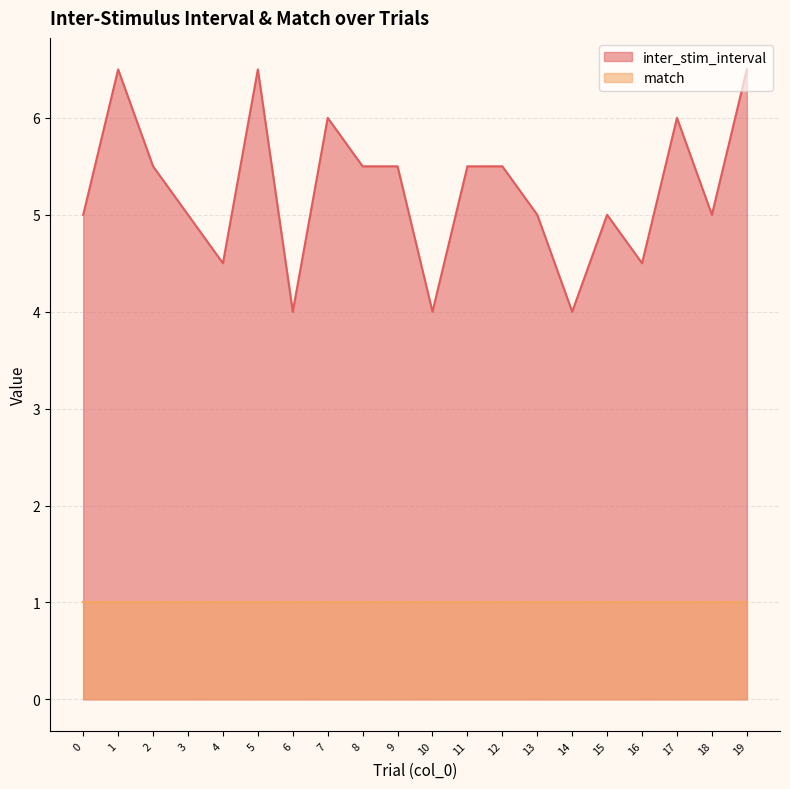

How many points are higher than both their immediate neighbors (excluding endpoints)?

5